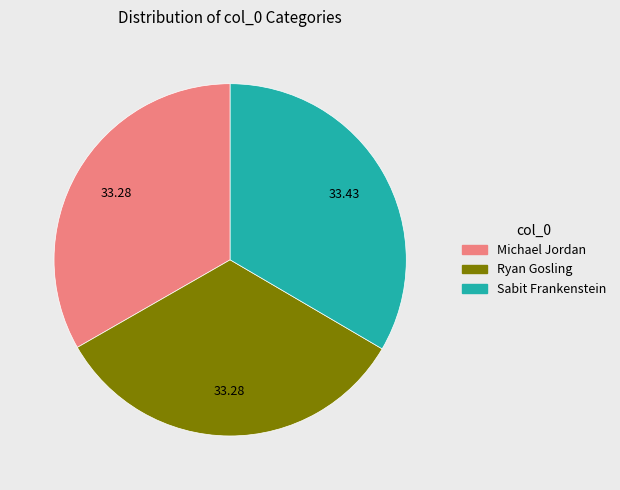

Is there a majority slice in this chart?

No